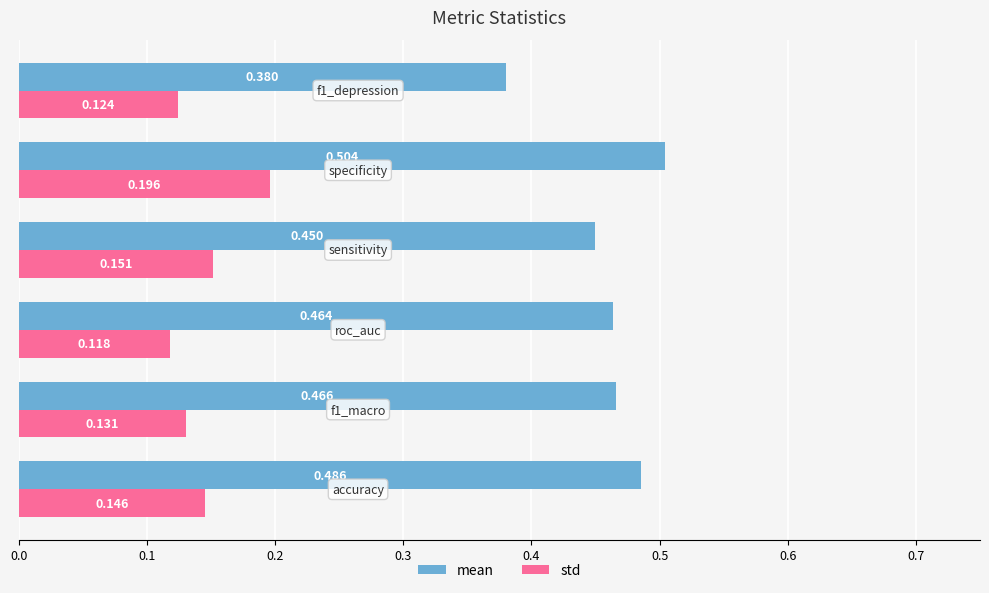

Which series has the largest total across all categories?

mean